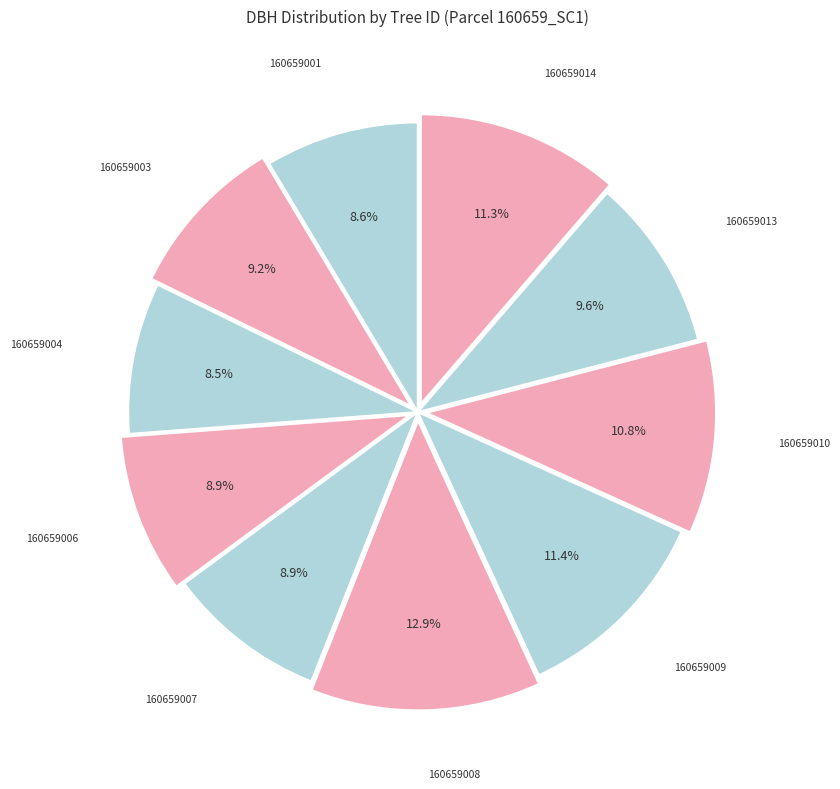

How many segments does this pie chart have?

10